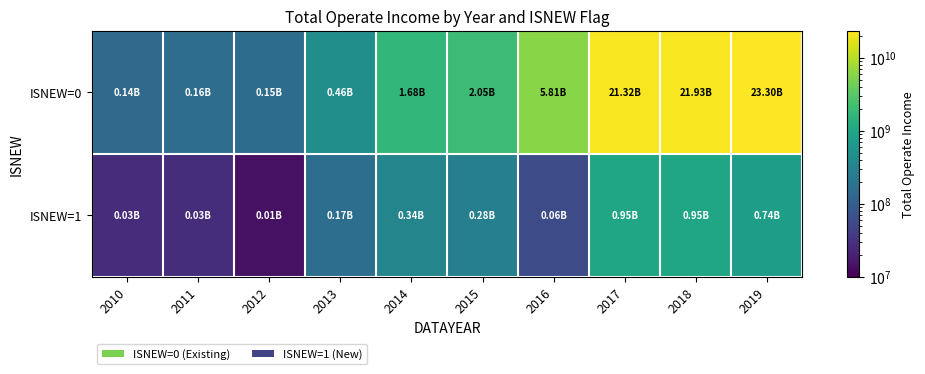

Reading right to left, what are all the values shown in this chart?

ISNEW=0: 2019=23295845261.0	2018=21926472338.8	2017=21323938529.1	2016=5805462314.8	2015=2049020088.0	2014=1679173824.2	2013=463422242.7	2012=154465068.3	2011=158088424.3	2010=144219315.2
ISNEW=1: 2019=744330183.1	2018=950700507.7	2017=949416040.2	2016=61075115.3	2015=281260845.3	2014=342666239.2	2013=167086160.2	2012=14326768.0	2011=27485094.3	2010=27161074.7